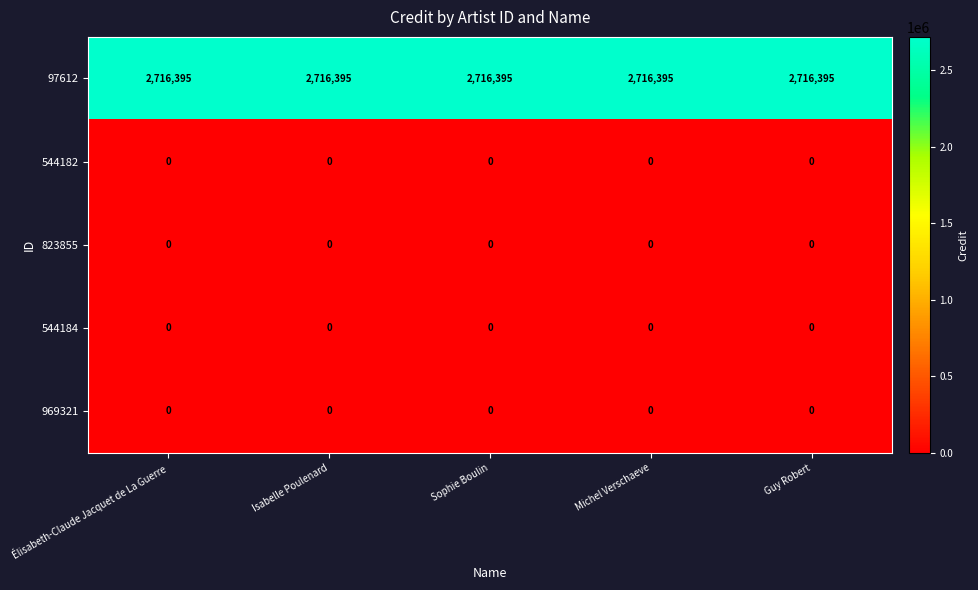

True or false: 97612 has a value of 984135 at Isabelle Poulenard.

False